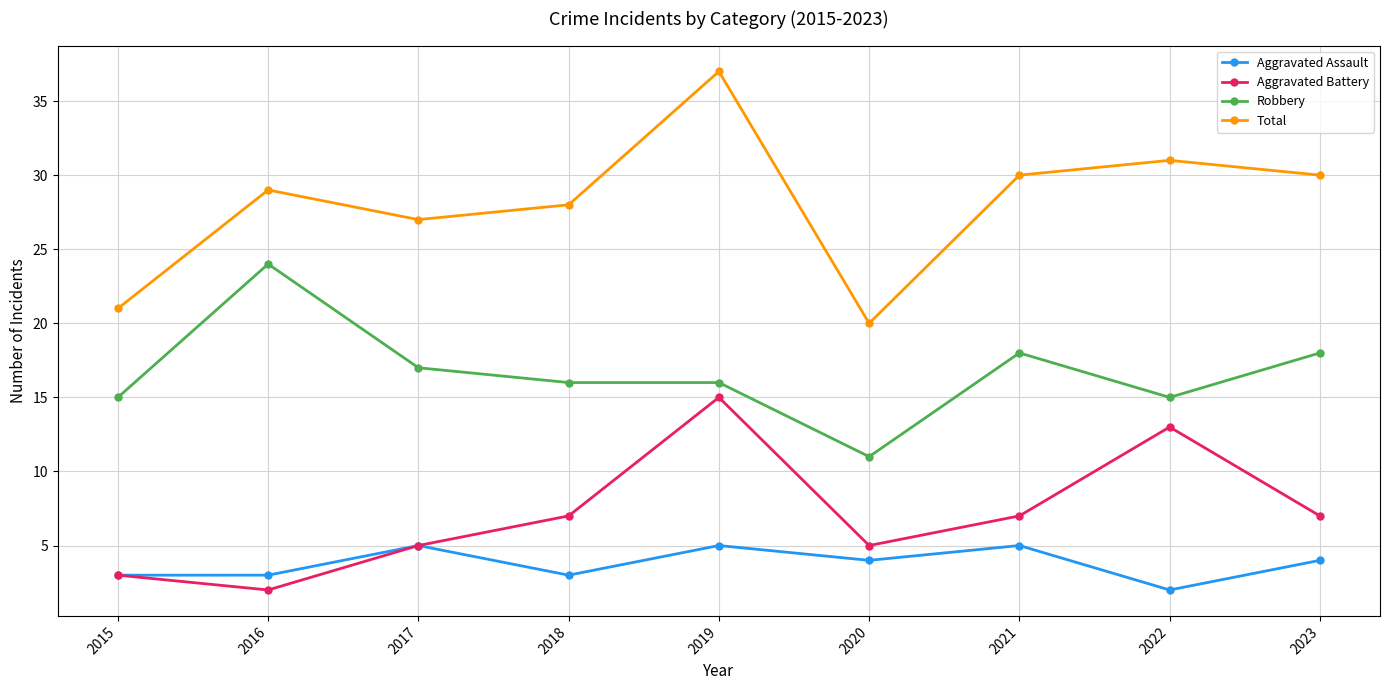

What is the sum of all Aggravated Assault values?

34